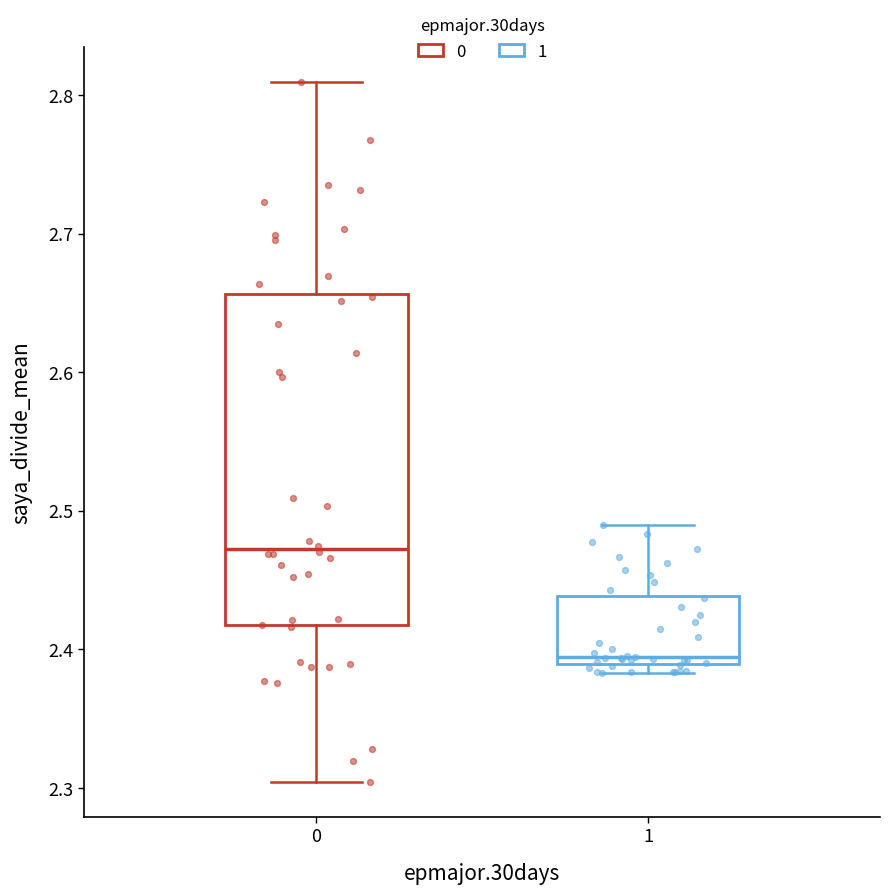

Reading left to right, transcribe this box plot: for each box, give where its median line is, the range the box spans, and where its two whiskers end, as read against the y-axis. The values are not printed on the chart, so give them approximately, as read against the axis.

0: median 2.47, box 2.42 to 2.66, whiskers 2.30 to 2.81
1: median 2.39 (just above the box's lower edge), box 2.39 to 2.44, whiskers 2.38 to 2.49